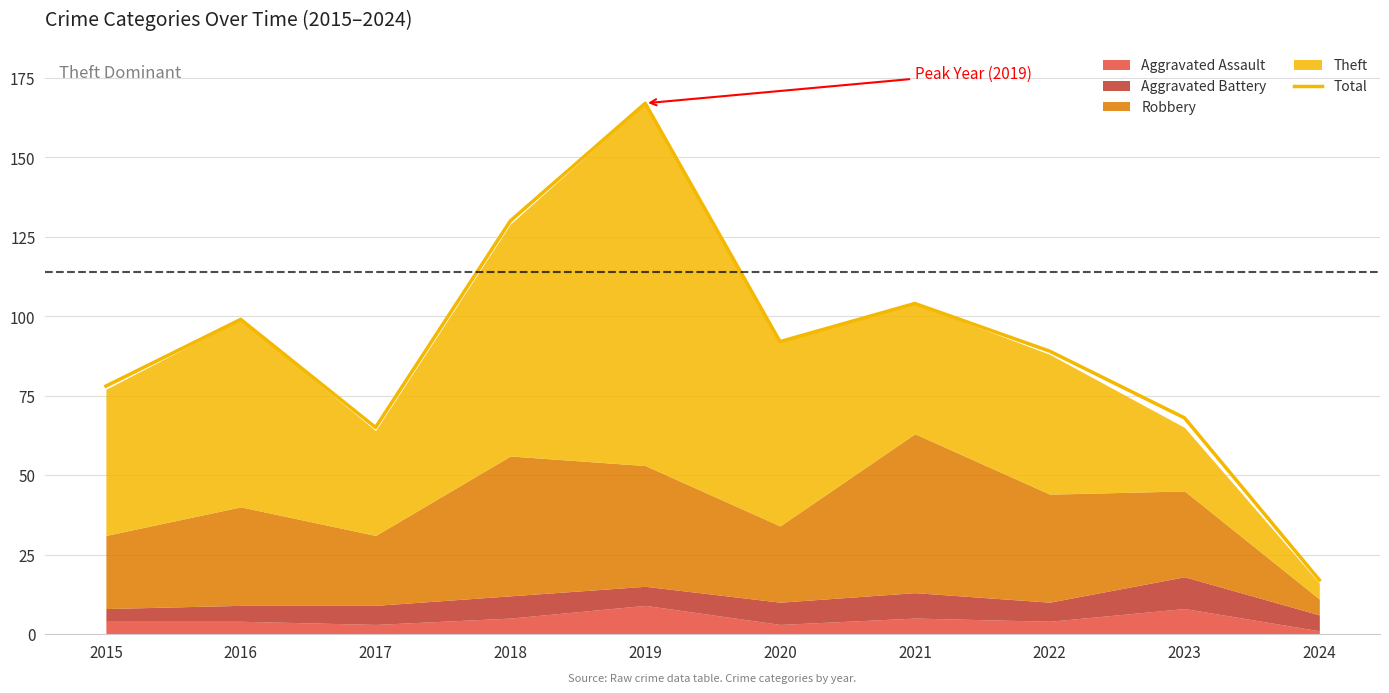

Approximately how many times larger is the value at 2022 compared to 2017?

1.4